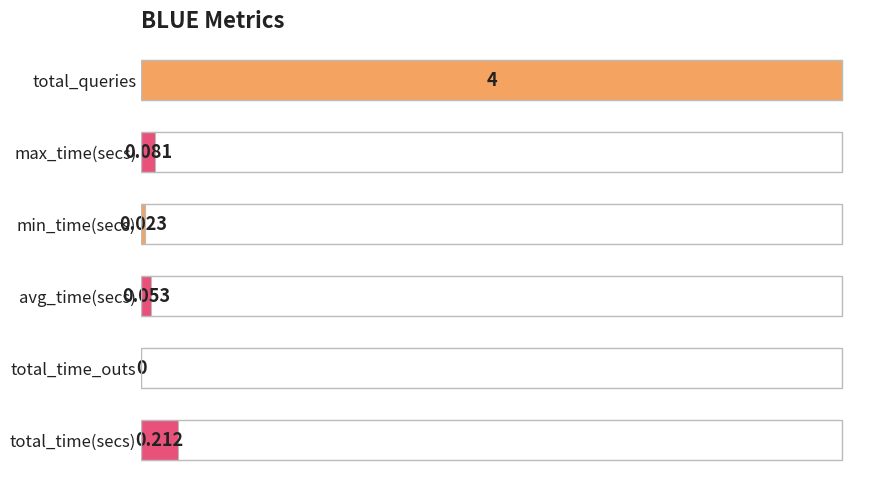

Which has a higher value, total_queries or avg_time(secs)?

total_queries